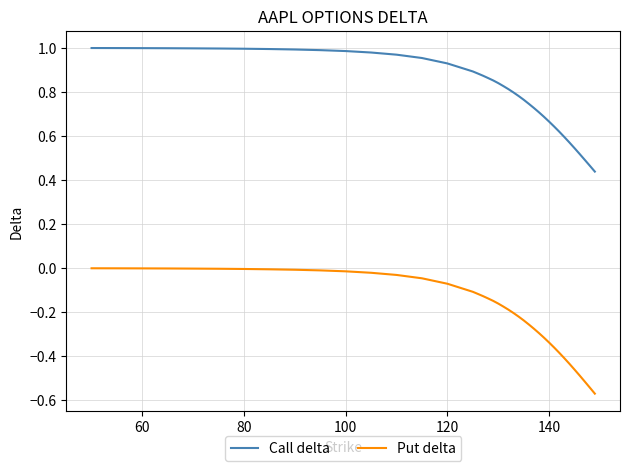

Which series has the largest range (max minus min)?

Put delta